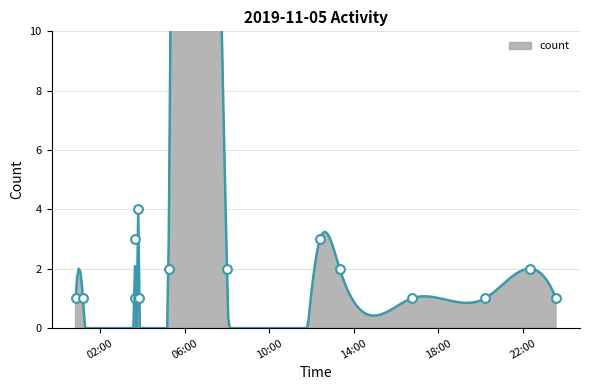

Between 2019-11-05 01:11:00 and 2019-11-05 12:24:00, which is larger?

2019-11-05 12:24:00